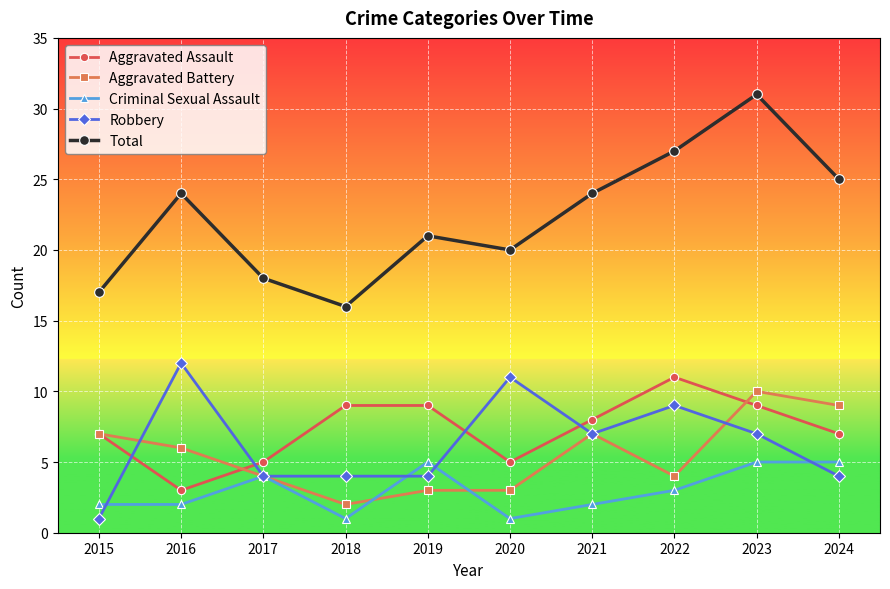

What is the difference between the maximum and second lowest values in the Robbery series?

8